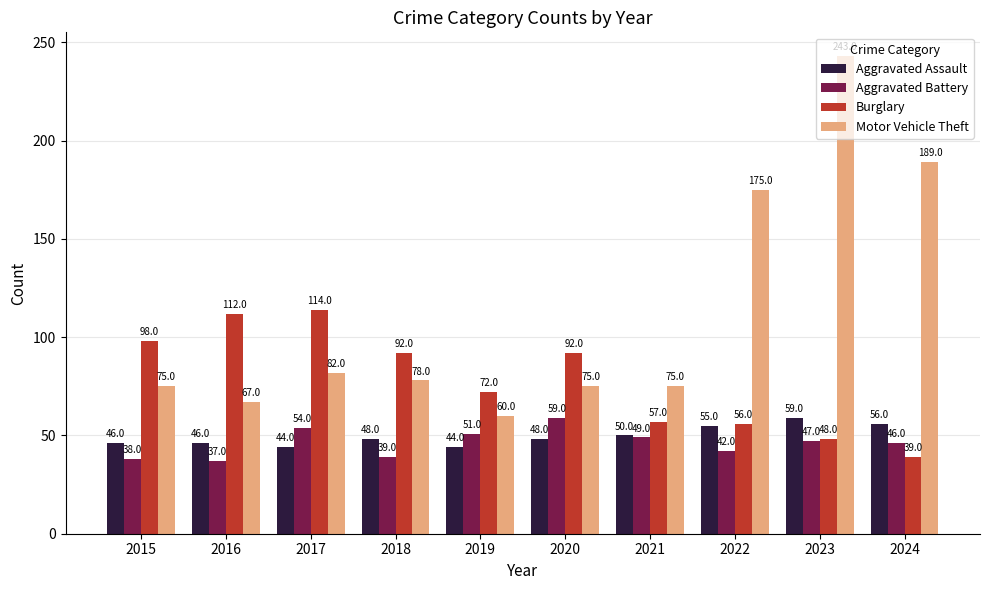

What is the difference between the Motor Vehicle Theft values at 2024 and 2016?

122